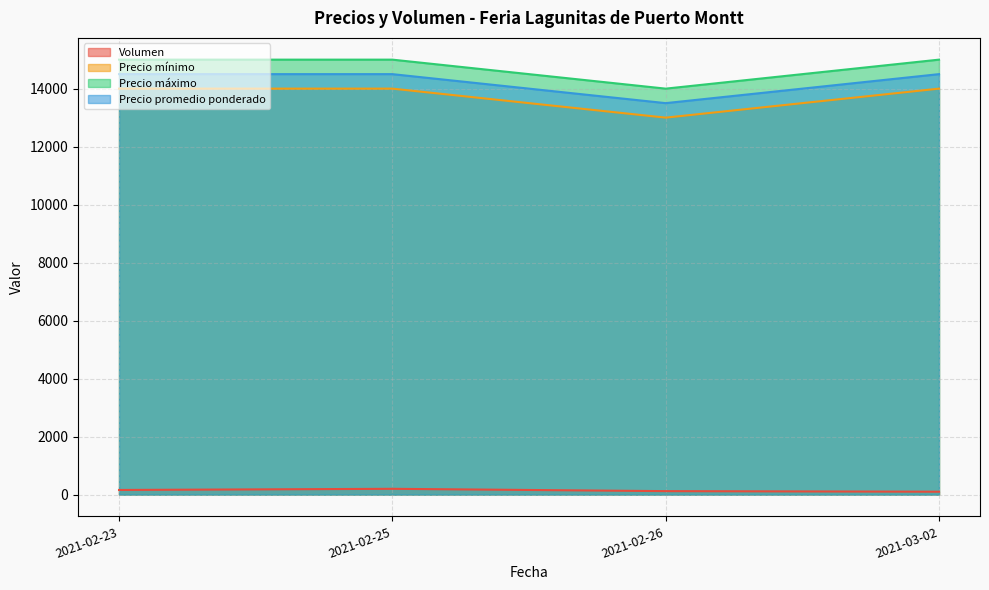

Which label corresponds to the largest value in the chart?

2021-02-23